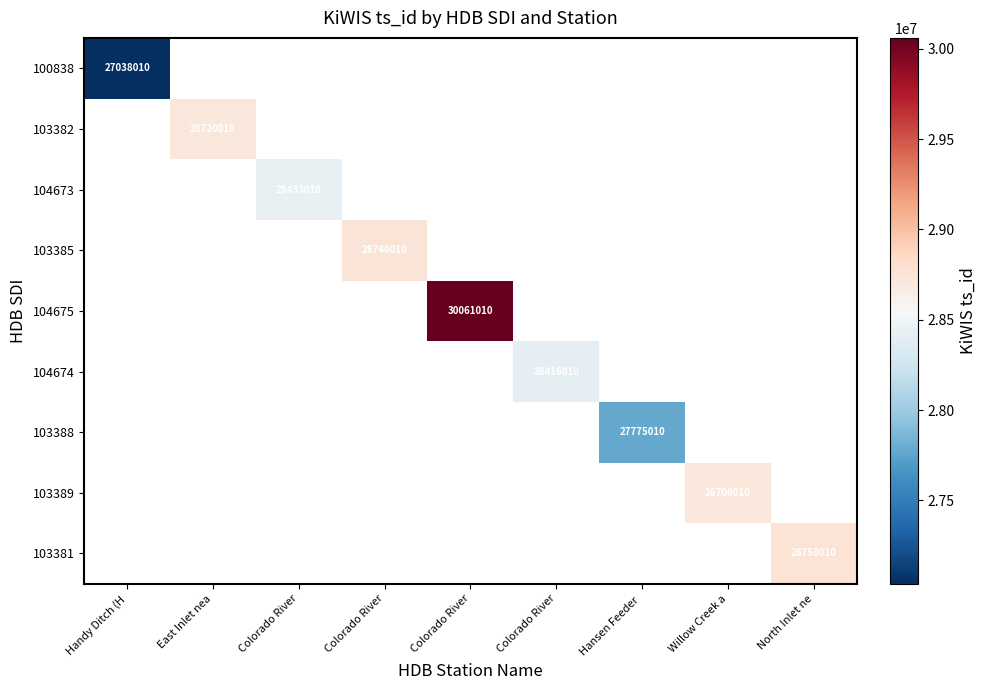

At which category does the chart reach its minimum across all series?

Handy Ditch (H